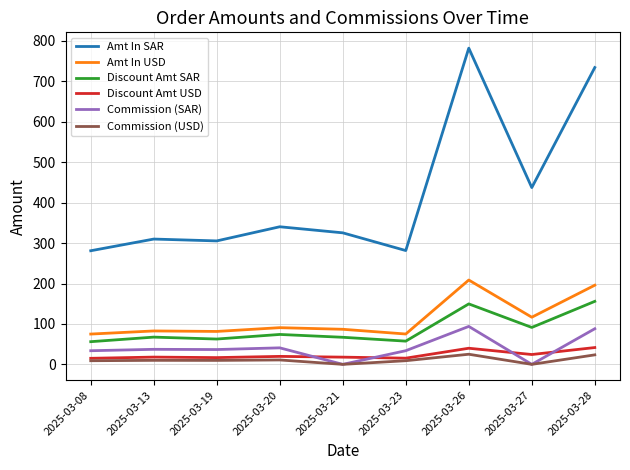

True or false: Commission (USD) and Discount Amt SAR intersect in this chart.

False